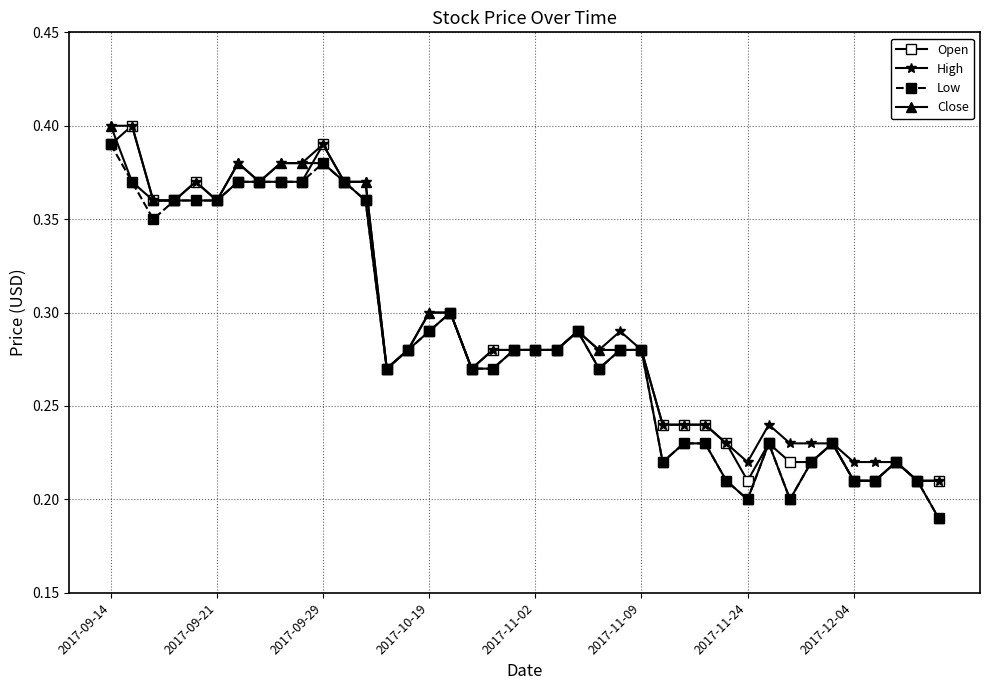

At how many categories does at least one series exceed 0?

40